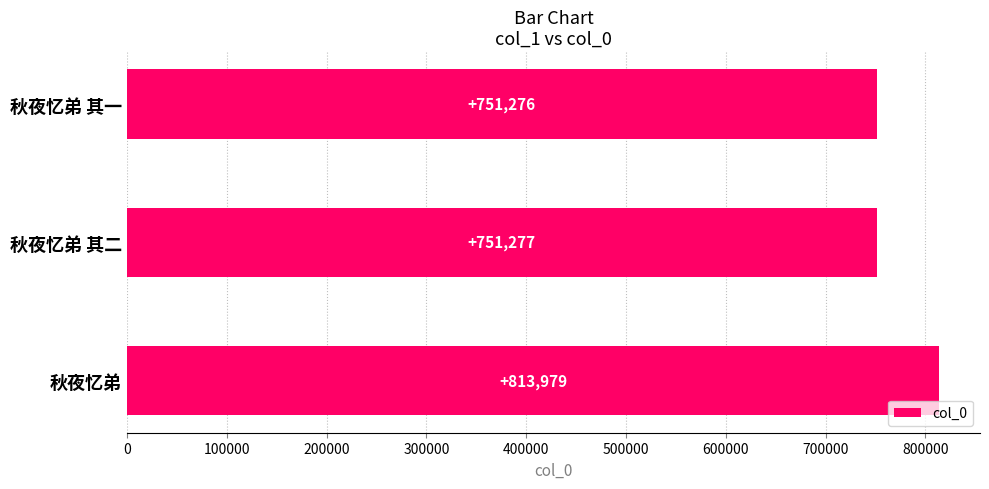

Approximately how many times larger is the value at 秋夜忆弟 compared to 秋夜忆弟 其一?

1.1